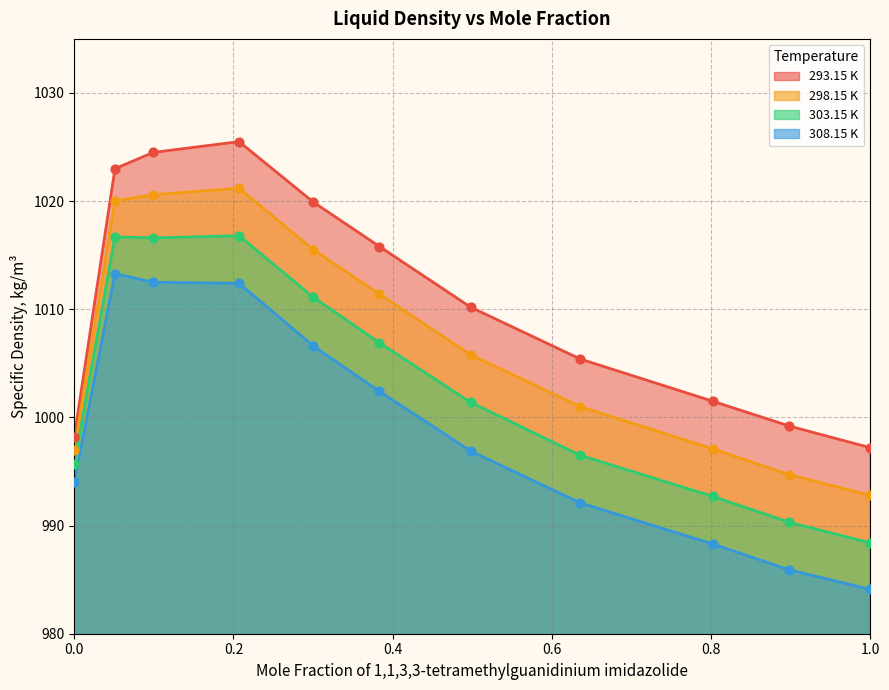

What are all the series names shown in the legend?

293.15 K, 298.15 K, 303.15 K, 308.15 K